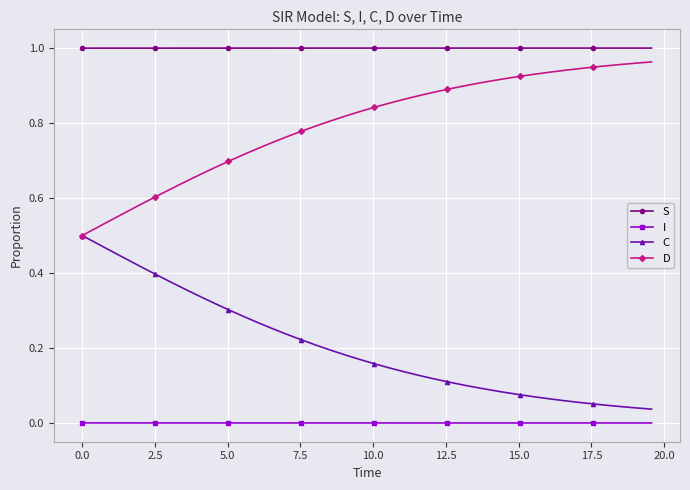

True or false: I and D intersect in this chart.

False